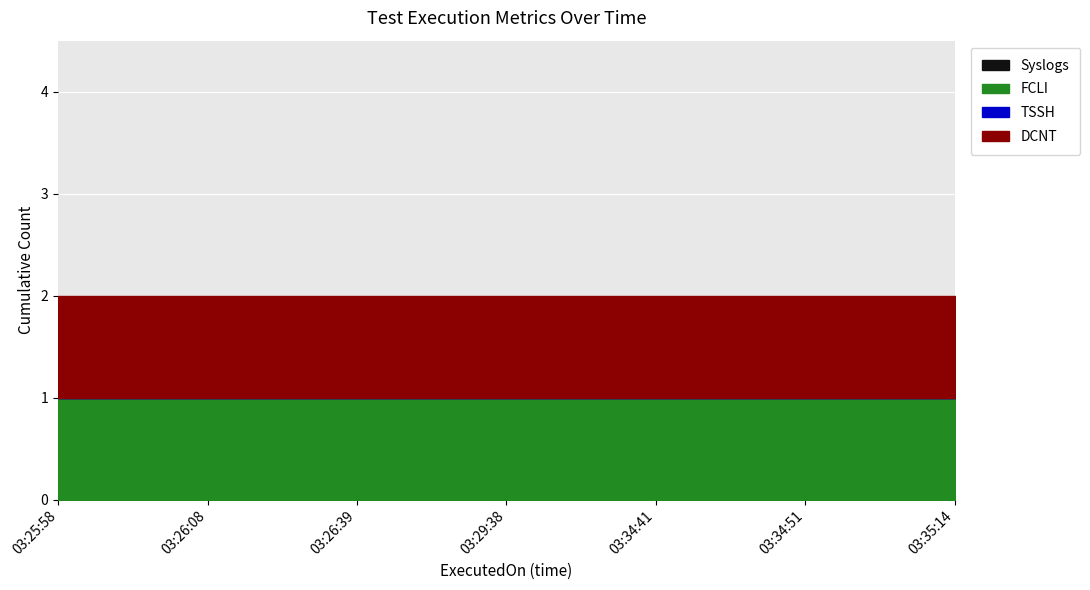

At which label is Syslogs closest to 0?

2023-12-25 03:25:58